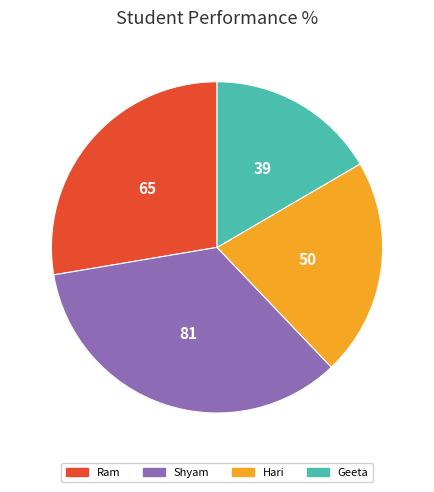

Which slice is the largest?

Shyam